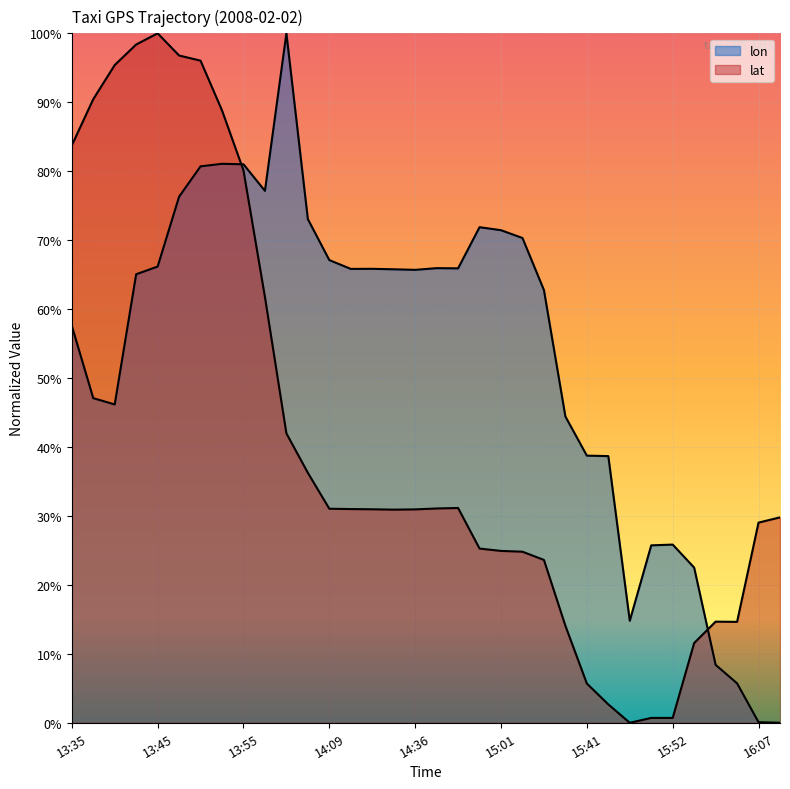

List the labels in order of lat value, largest first.

13:45, 13:43, 13:48, 13:50, 13:40, 13:38, 13:54, 13:35, 13:55, 13:59, 14:04, 14:05, 14:47, 14:42, 14:09, 14:20, 14:24, 14:36, 14:29, 16:08, 16:07, 15:01, 15:01, 15:08, 15:32, 16:02, 16:03, 15:37, 15:57, 15:41, 15:42, 15:51, 15:52, 15:47